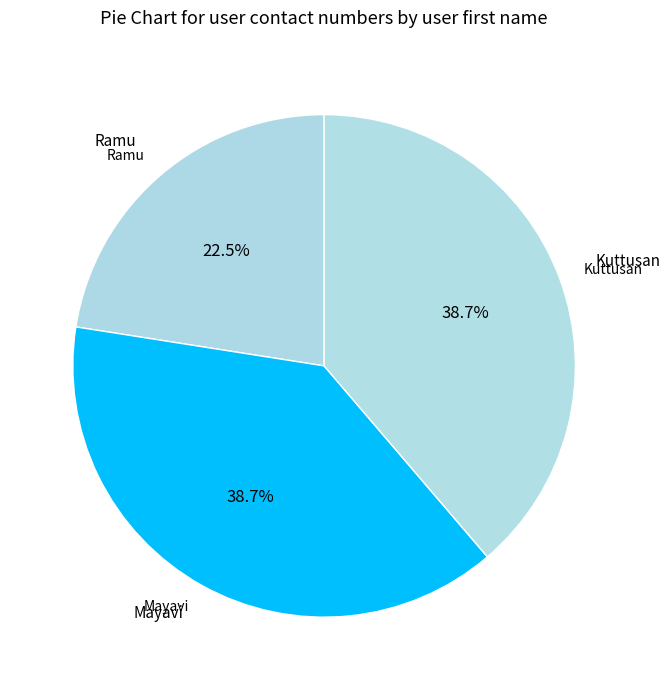

Which category has the smallest portion of the pie?

Ramu